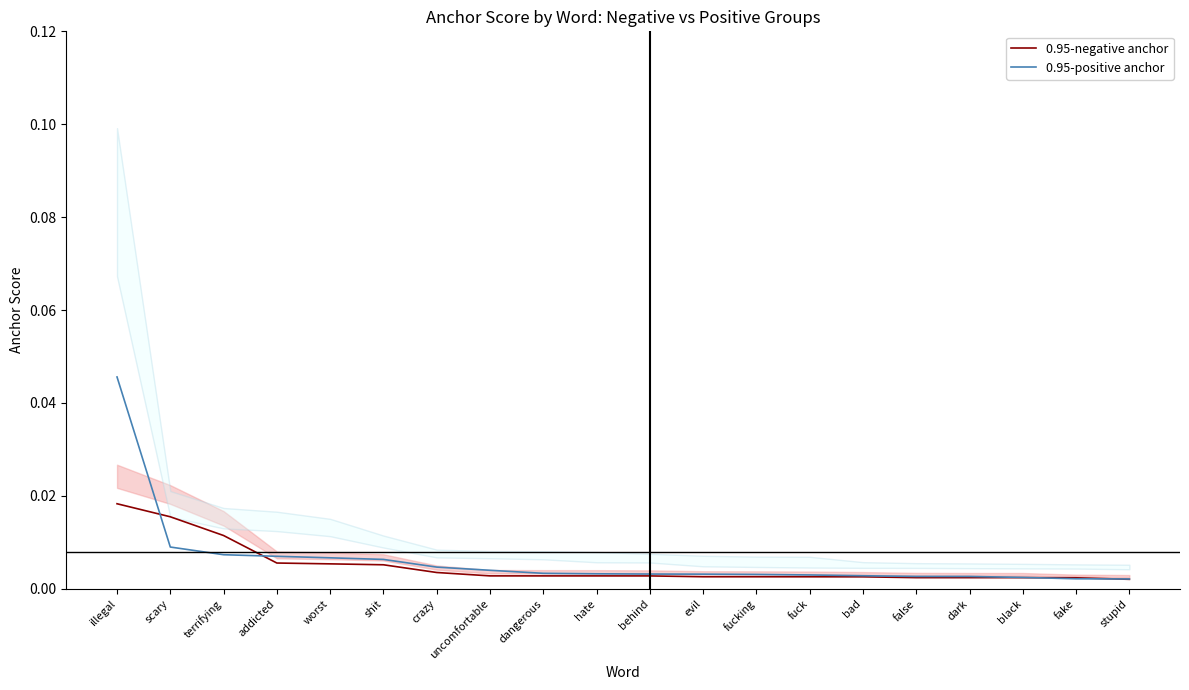

Which category has the highest value in the 0.95-positive anchor series?

illegal